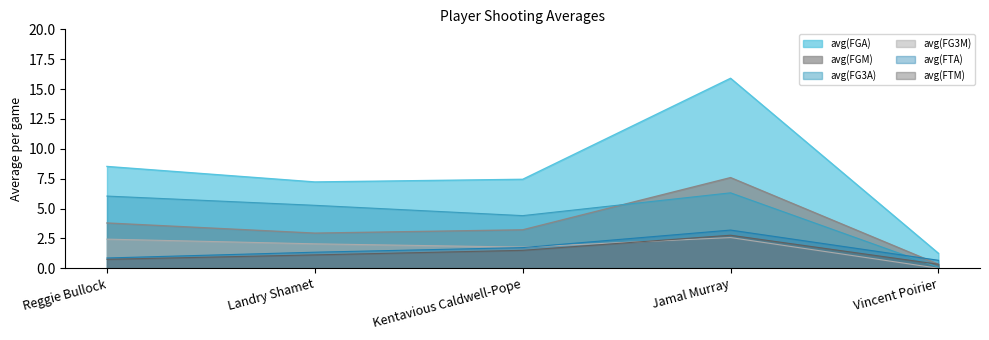

At Jamal Murray, list the series in order from smallest to largest.

avg(FG3M), avg(FTM), avg(FTA), avg(FG3A), avg(FGM), avg(FGA)